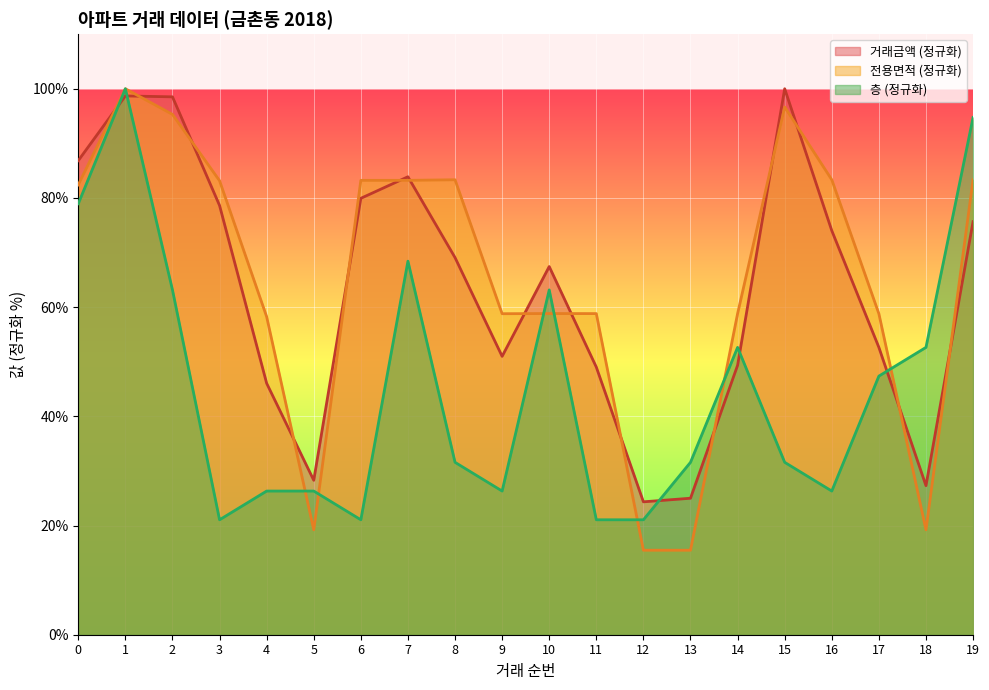

What is the value of the 층 point at the 1st from the left?

78.9